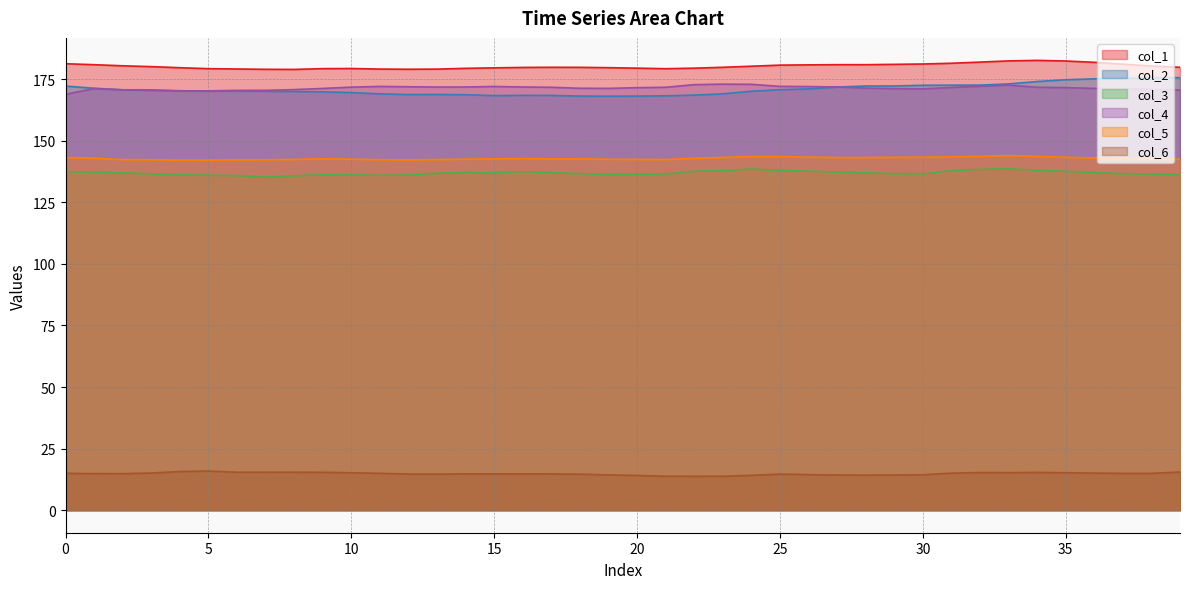

List the labels in order of col_2 value, largest first.

38, 39, 37, 36, 35, 34, 33, 32, 31, 30, 29, 28, 0, 27, 1, 26, 25, 2, 3, 4, 6, 5, 24, 7, 8, 9, 10, 23, 11, 13, 12, 14, 22, 16, 17, 15, 21, 18, 20, 19